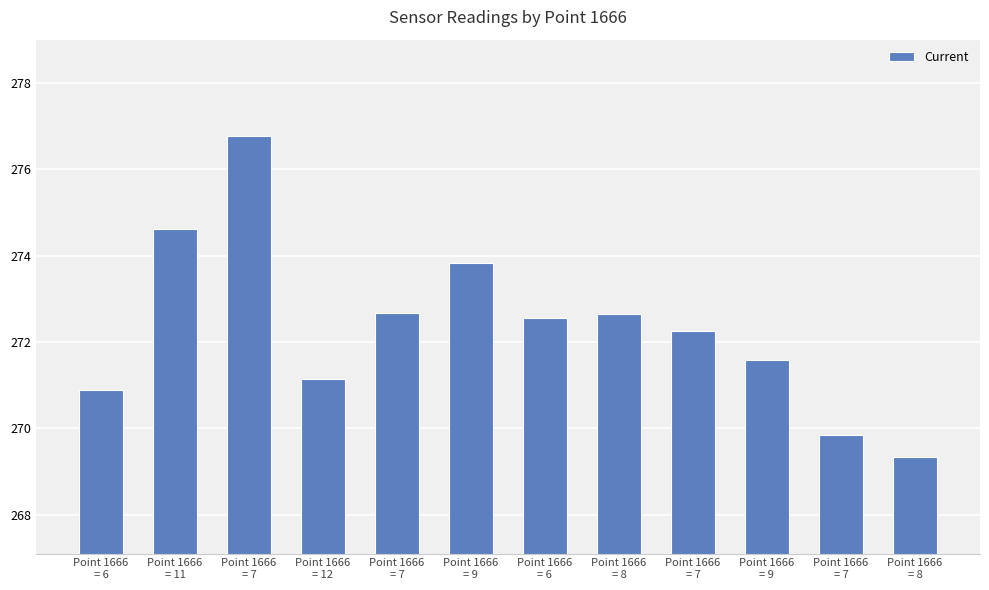

Is it true that the value at Point 1666
= 9 is 271.6?

True